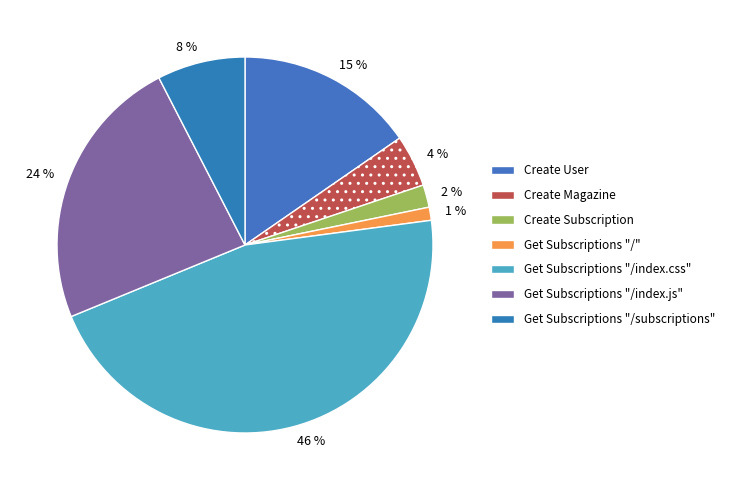

How many slices are in this pie chart?

7